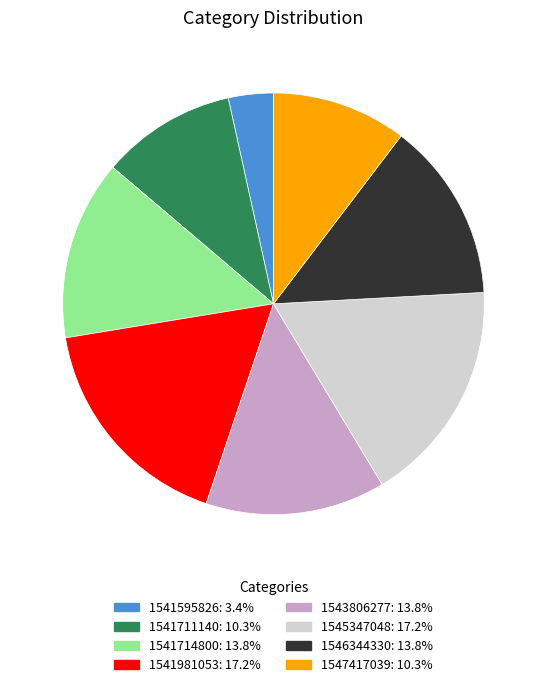

Does any single category account for the majority?

No